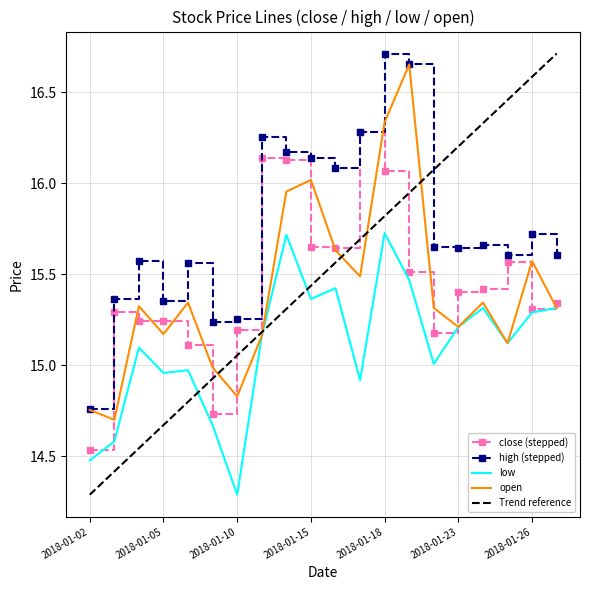

Is the value of high at 2018-01-04 greater than the value of close at 2018-01-23?

Yes